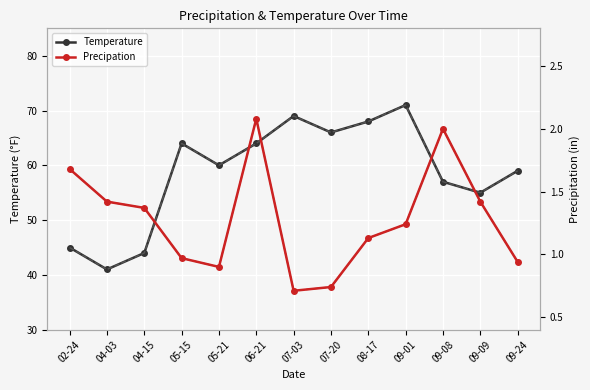

What is the difference between the maximum and minimum values in the Temperature series?

30.0